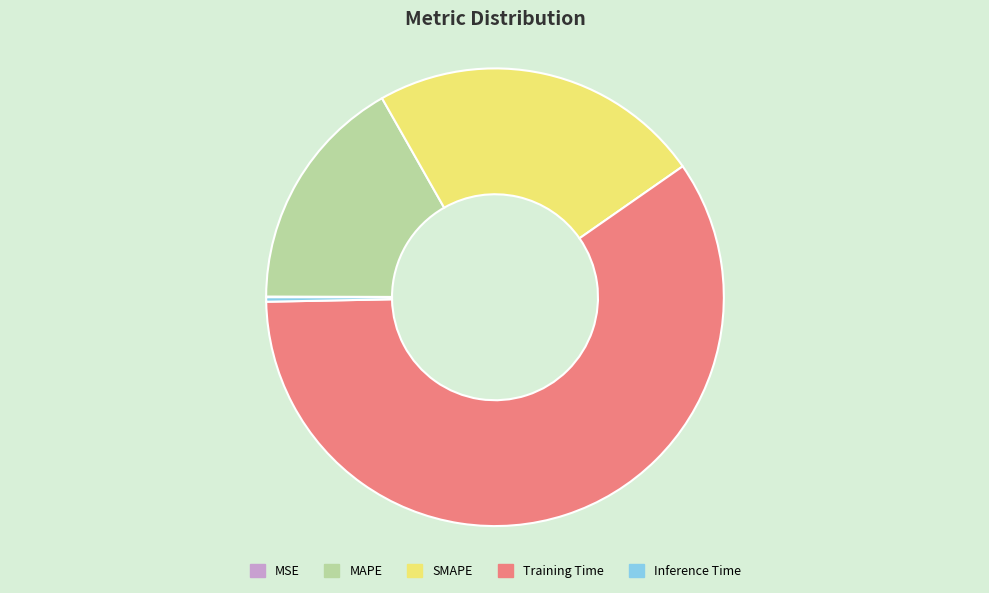

The SMAPE slice represents 31% of the pie. True or false?

False